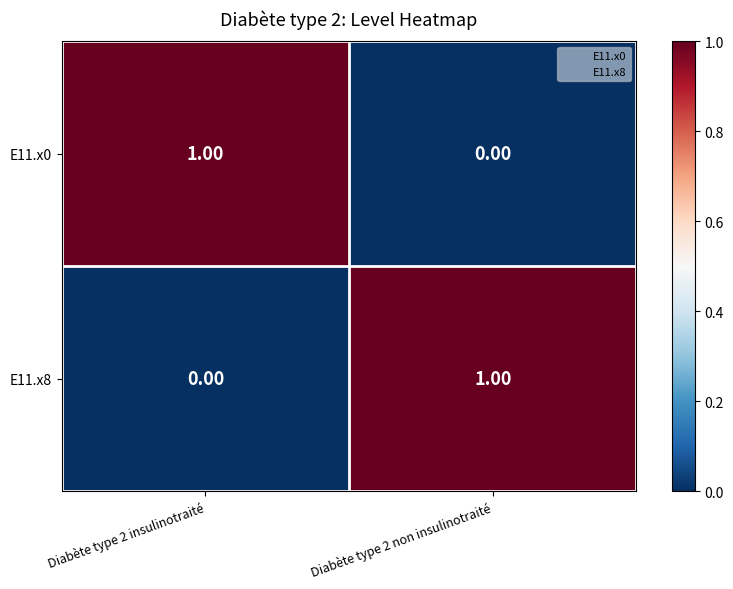

Rank the categories by E11.x0 value from lowest to highest.

Diabète type 2 non insulinotraité, Diabète type 2 insulinotraité